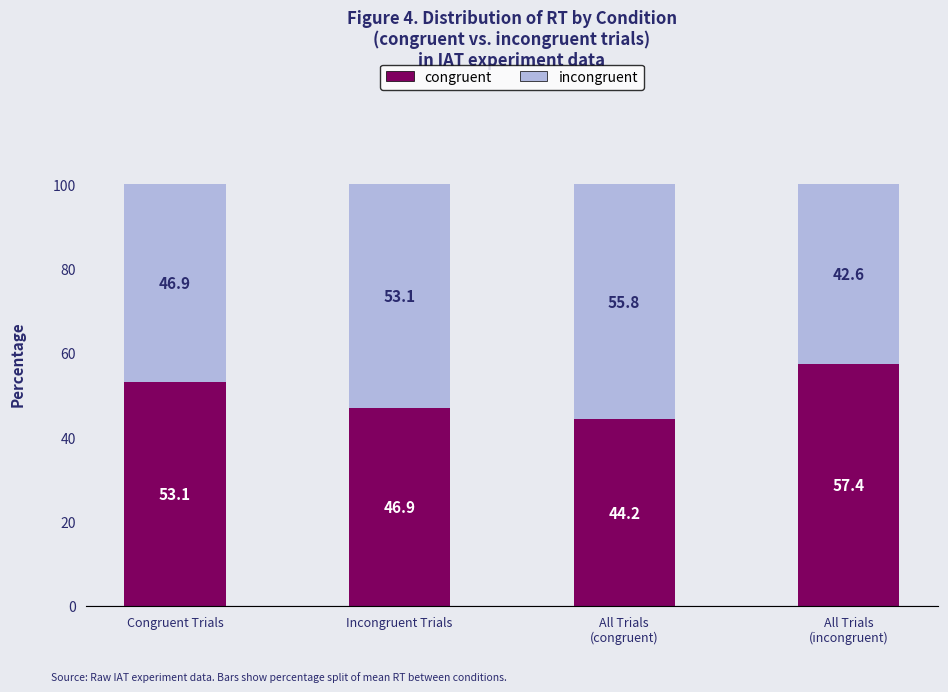

How many data points in congruent are above 53?

2